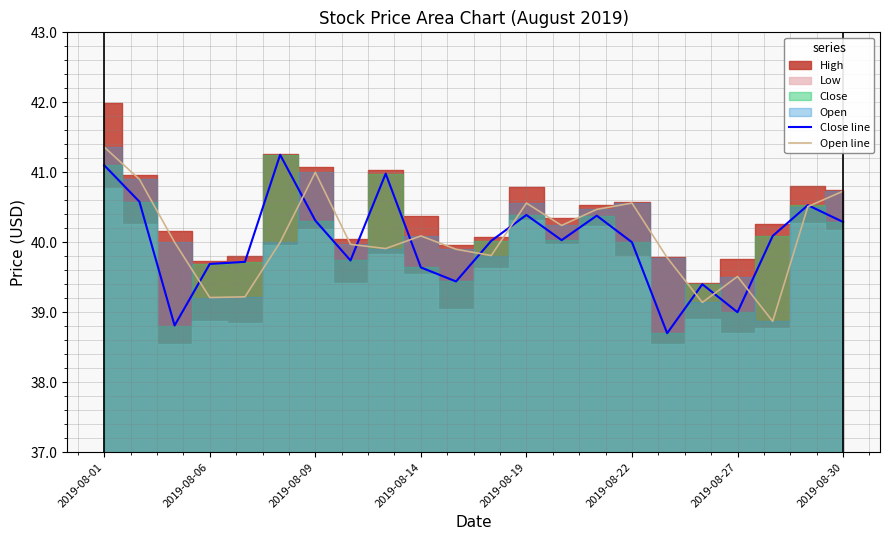

Does the chart display data point markers on the line(s)?

No